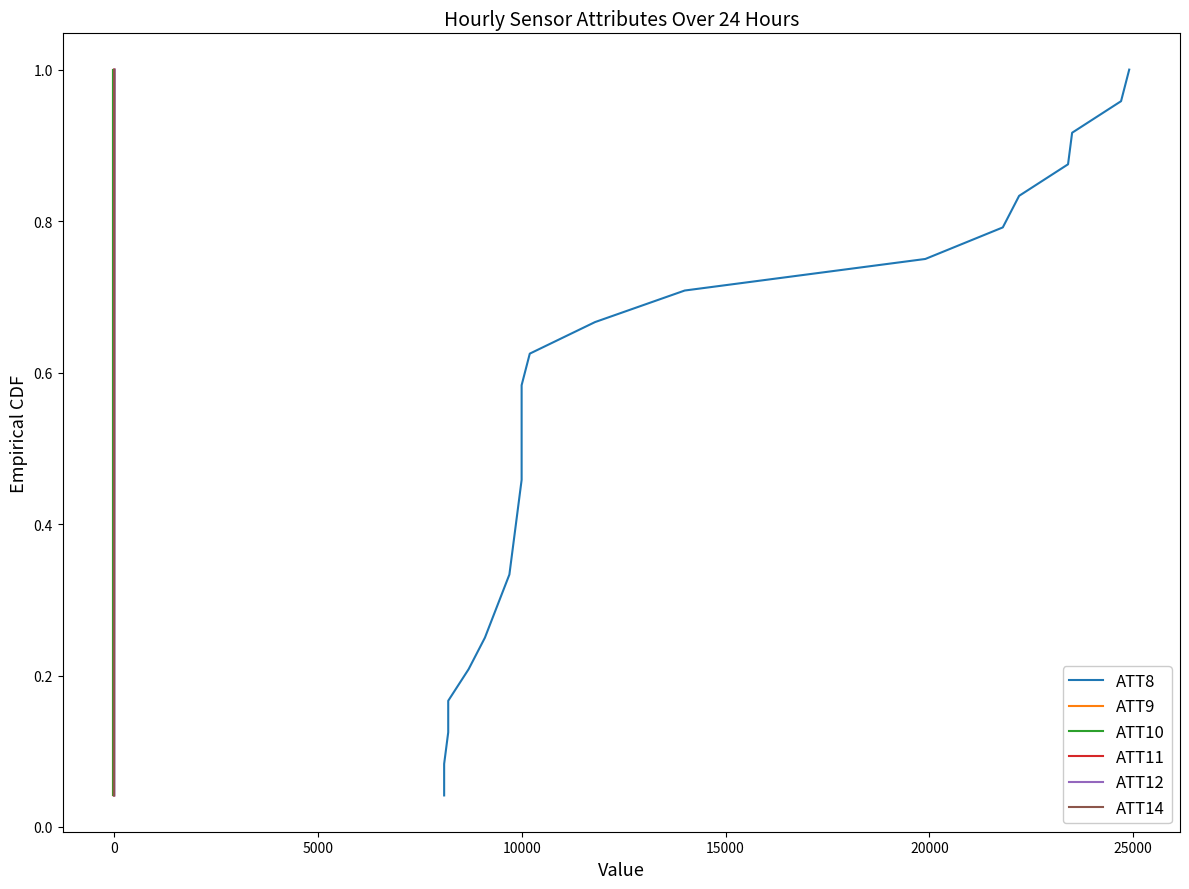

True or false: ATT8 and ATT12 intersect in this chart.

False